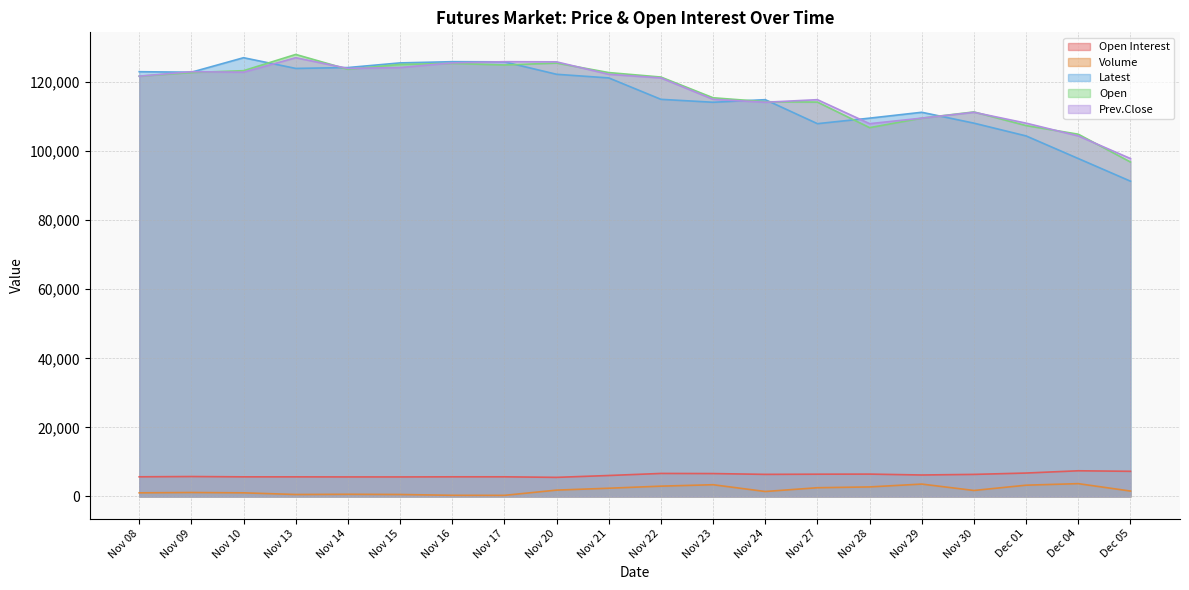

True or false: Volume and Open Interest intersect in this chart.

False